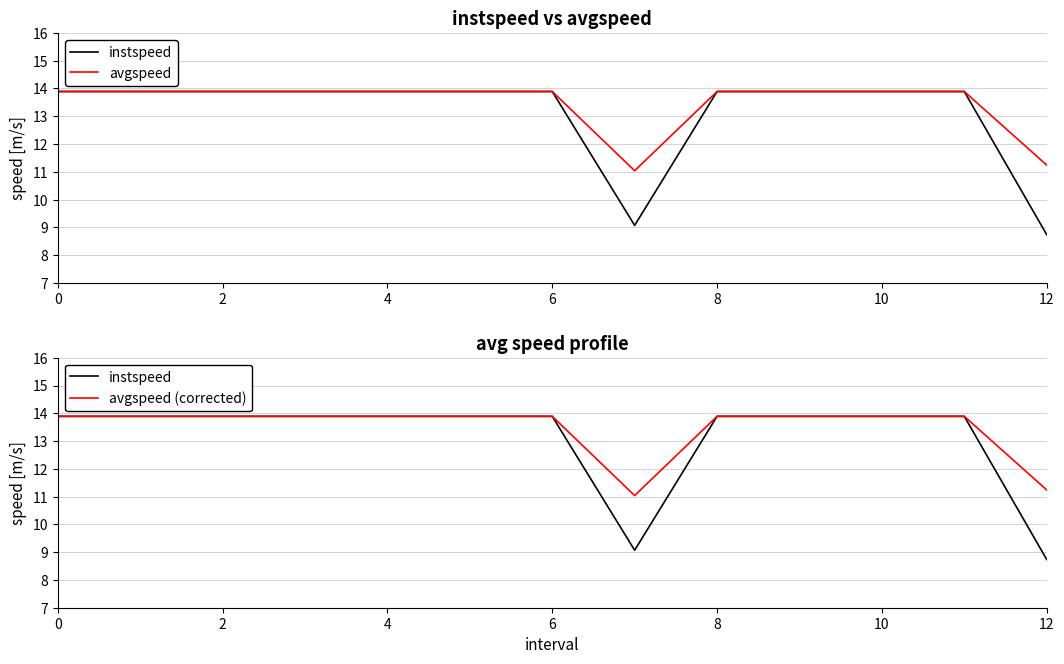

What is the total value across all series at 10?

41.7